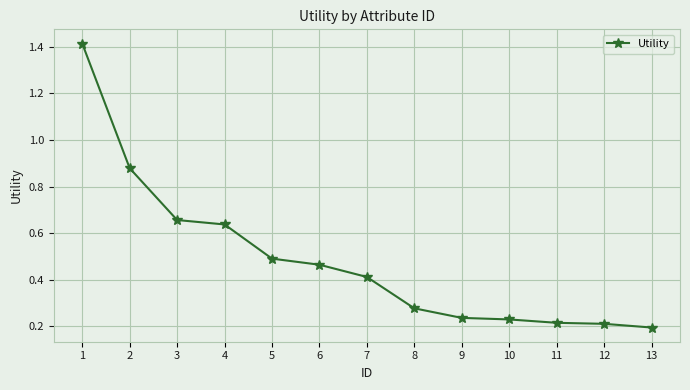

Count the number of data series in this chart.

1